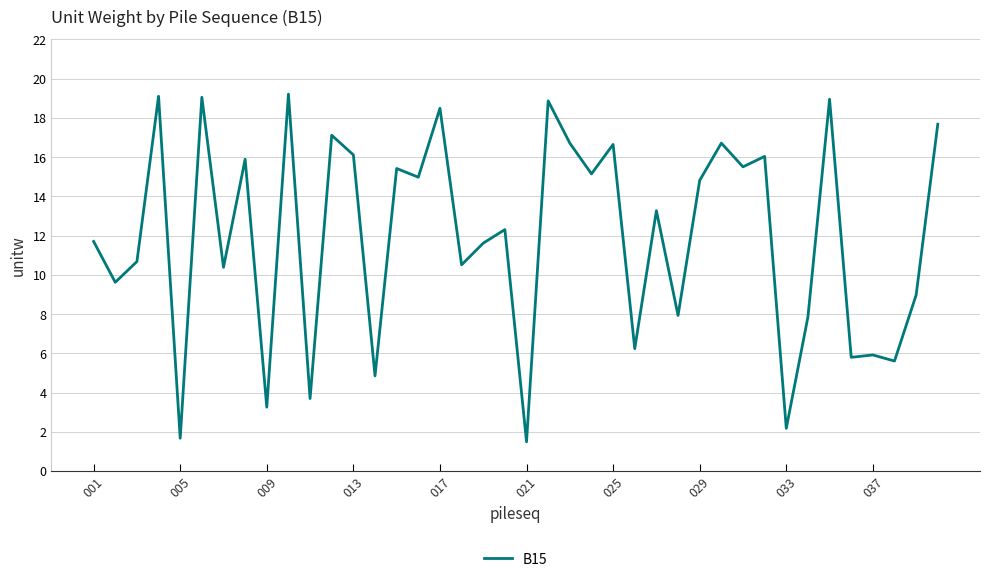

What is the minimum value shown in the chart?

1.5